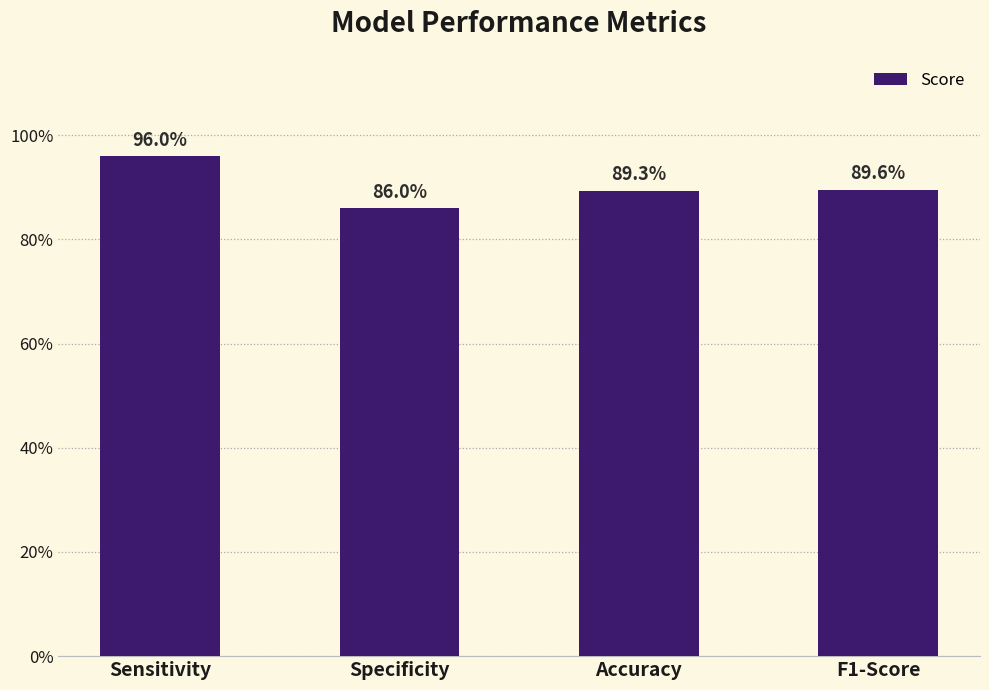

Reading right to left, list all the values displayed in this chart.

0.9	0.9	0.9	1.0